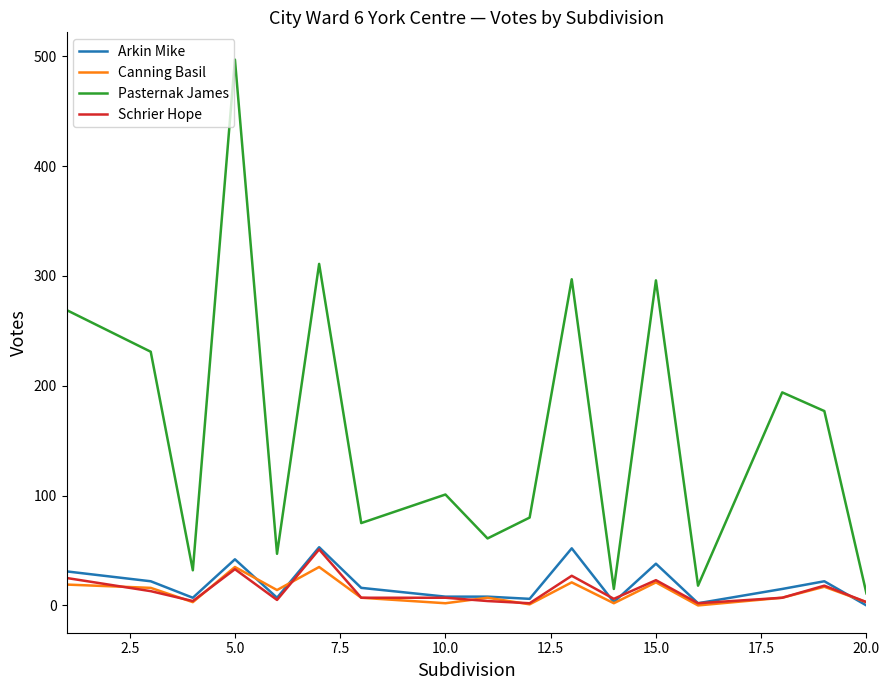

In Pasternak James, how many points are lower than both neighbors (excluding endpoints)?

6